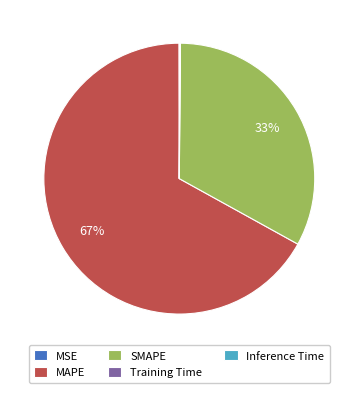

Is there a majority slice in this chart?

Yes